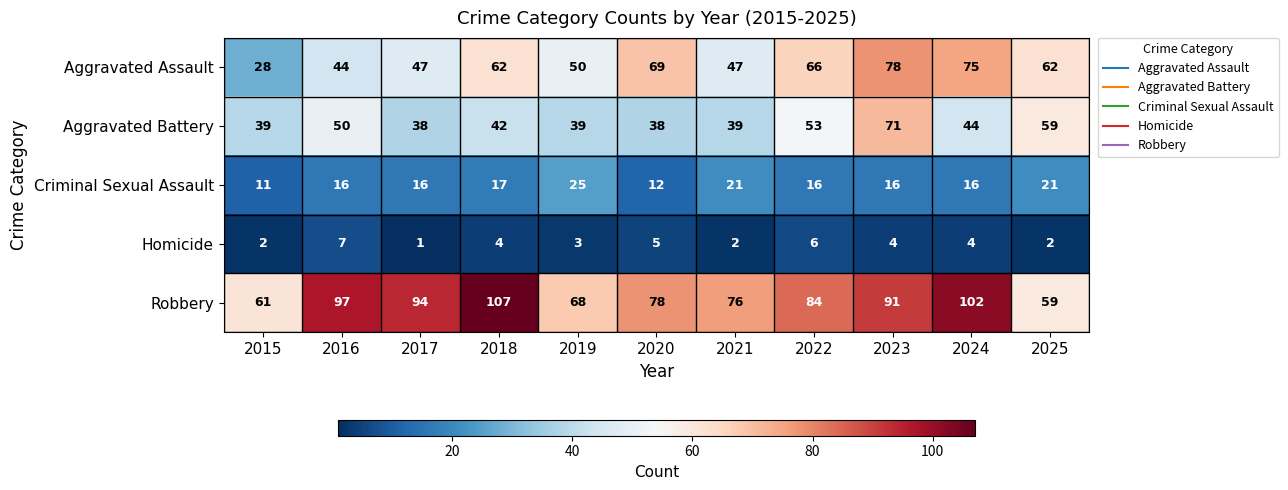

At which label does Aggravated Battery first exceed 42?

2016